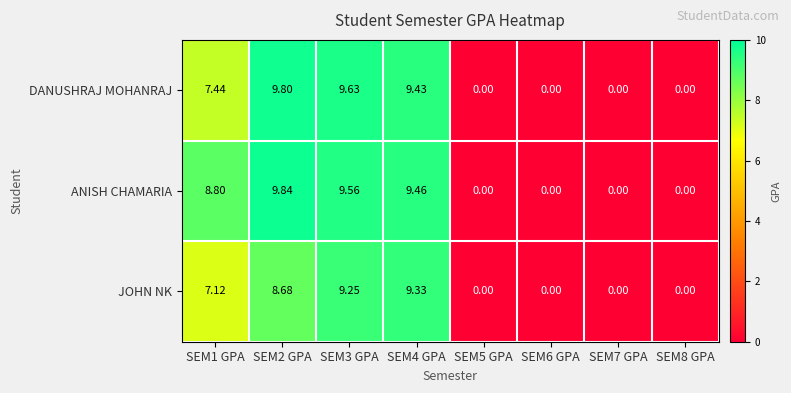

List the series in order of their peak value, lowest first.

JOHN NK, DANUSHRAJ MOHANRAJ, ANISH CHAMARIA